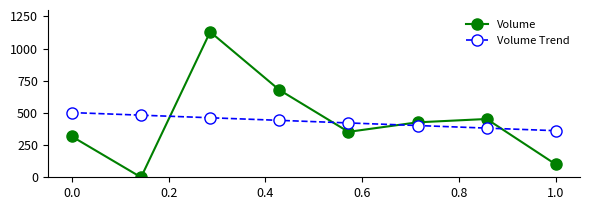

In Volume, how many points are lower than both neighbors (excluding endpoints)?

2